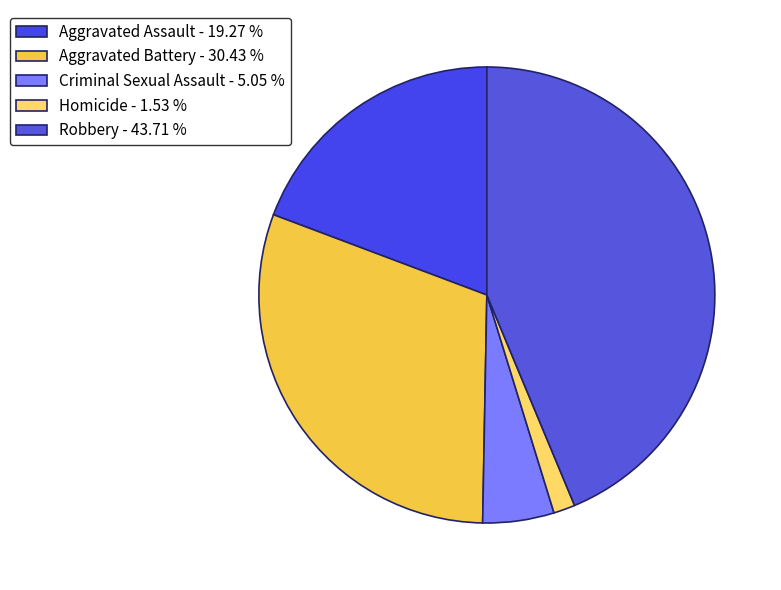

The Aggravated Assault slice represents 19% of the pie. True or false?

True